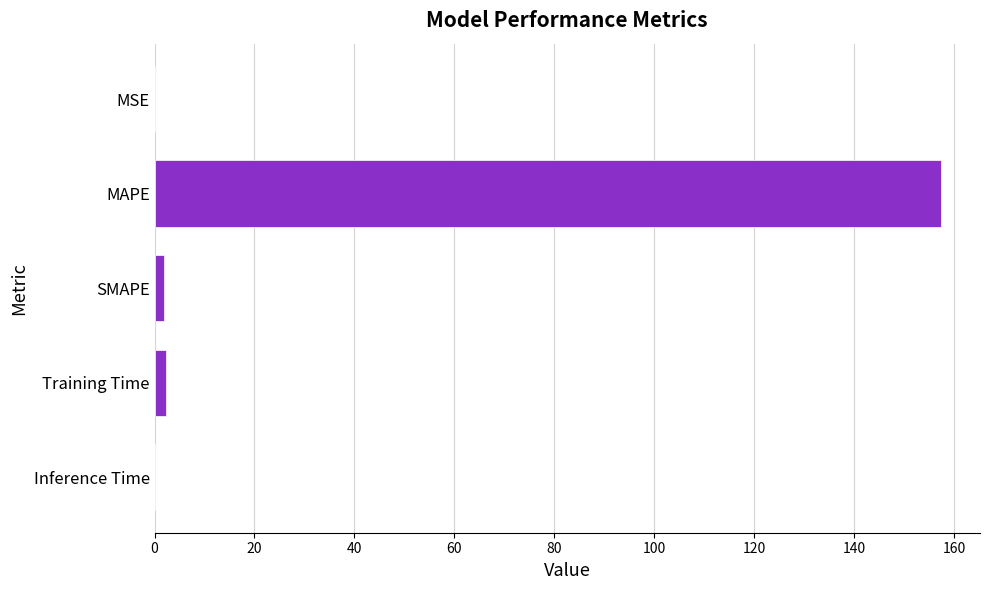

Is it true that the value at MAPE is 157.3?

True